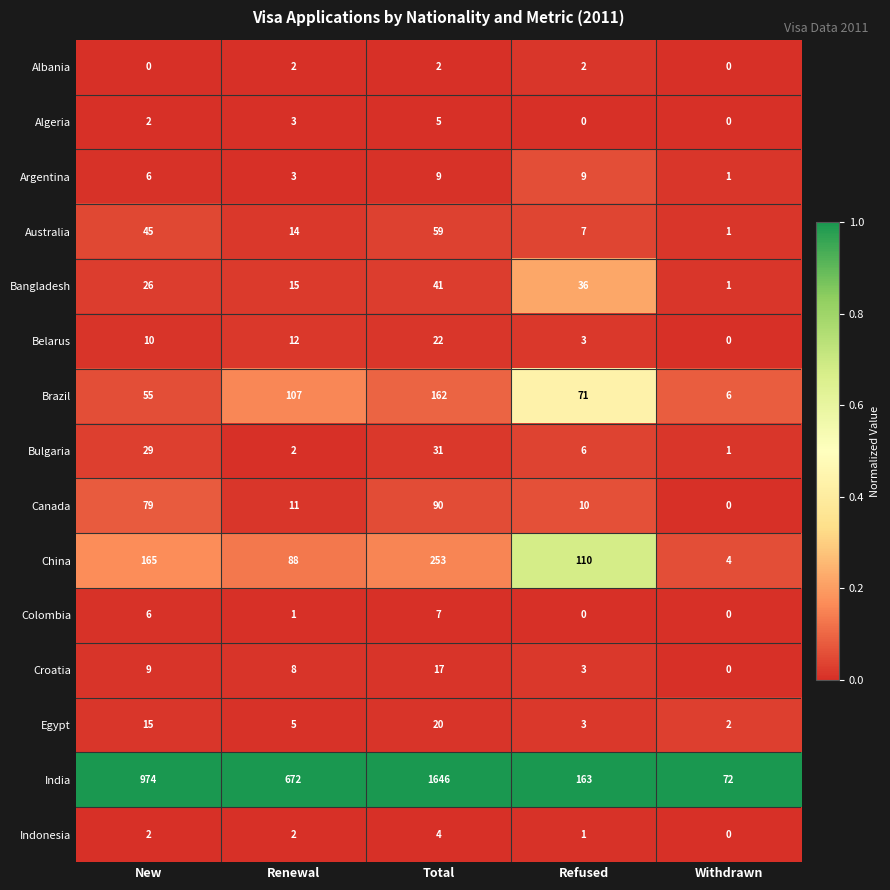

What is the total value across all series at New?

1423